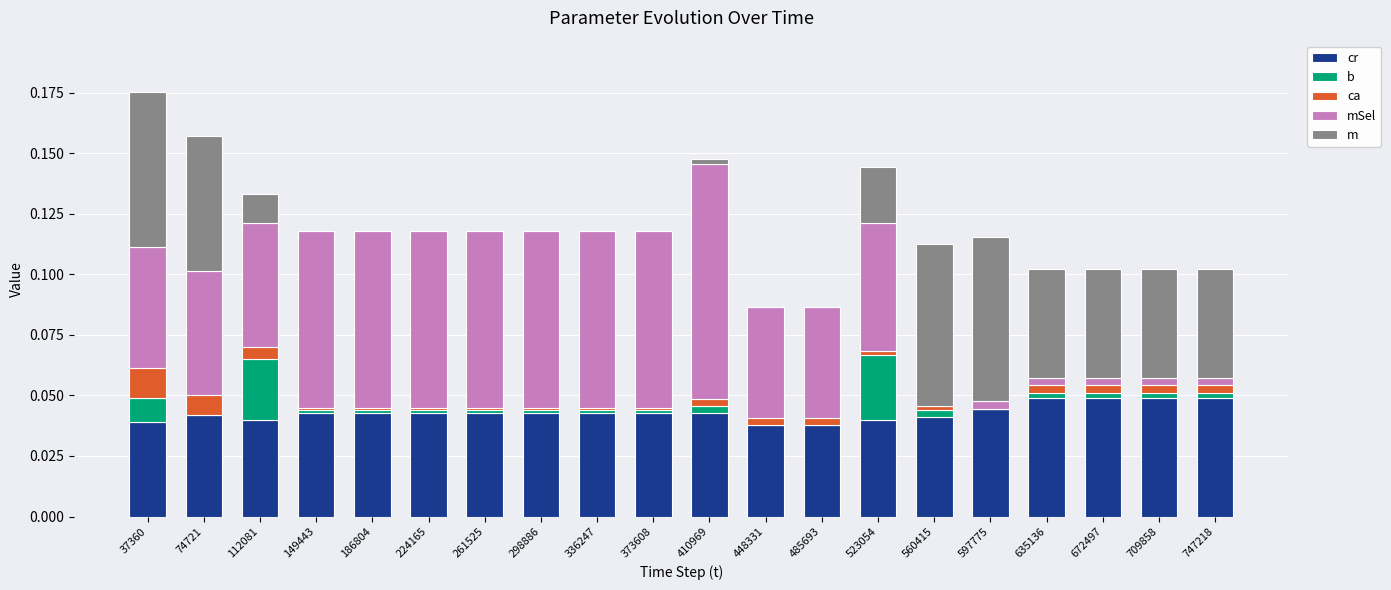

Is it true that cr equals 0.0 at 523054?

True